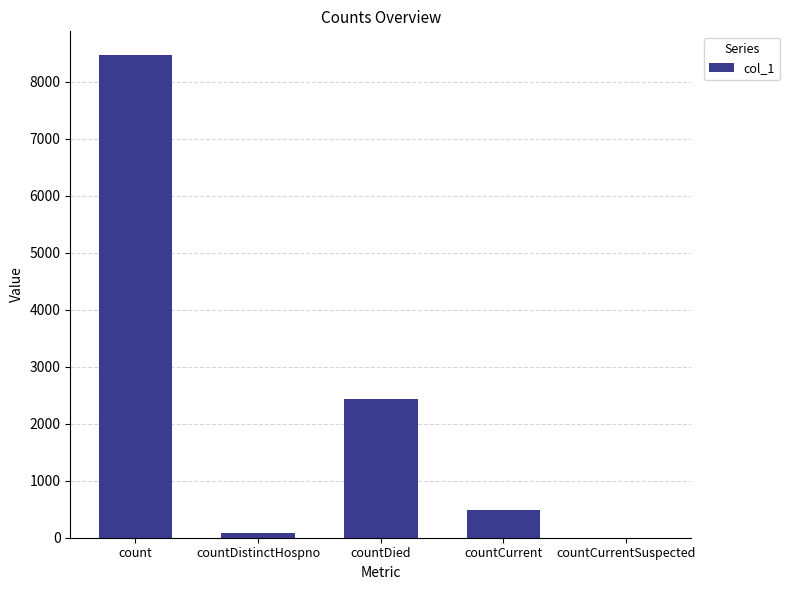

Are the bars horizontal?

No